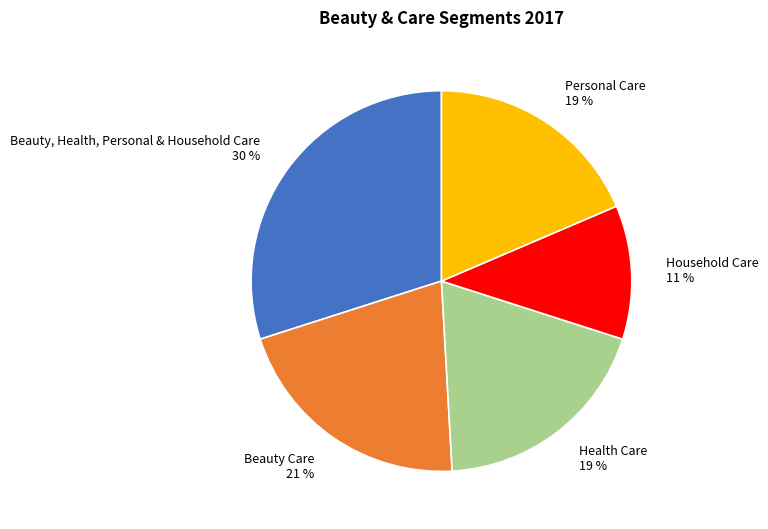

Is there a majority slice in this chart?

No